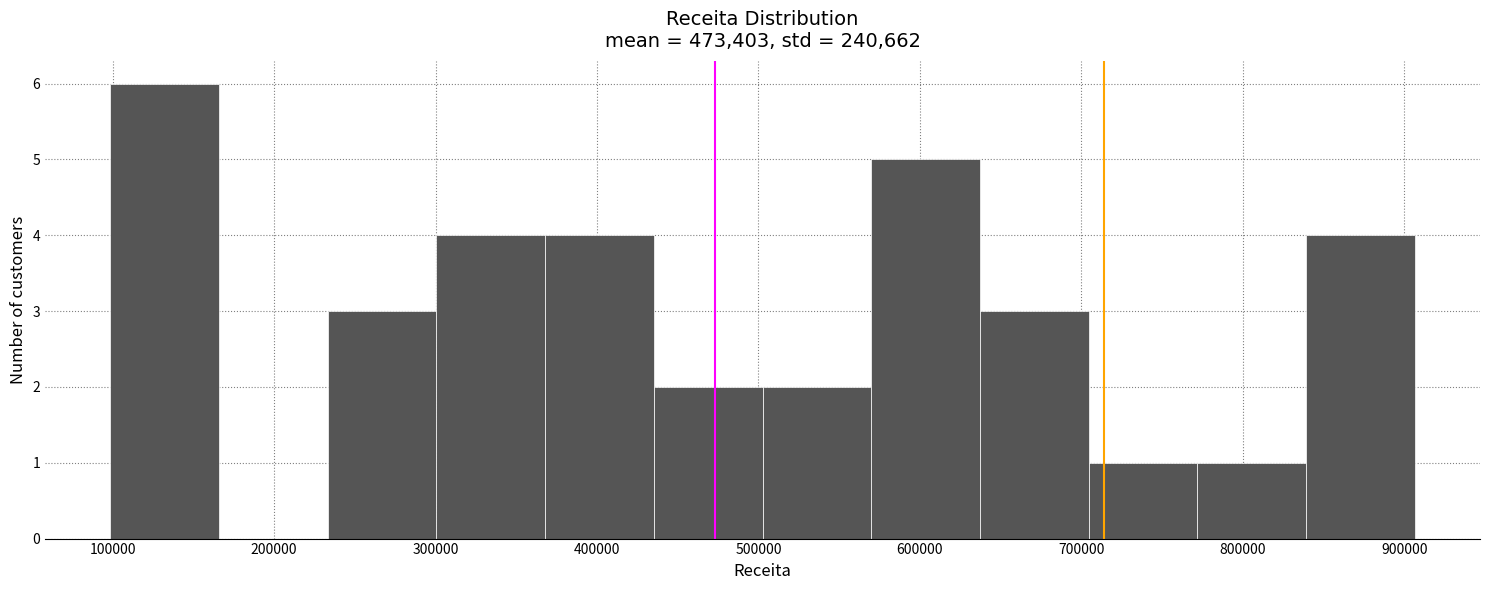

What is the height of the bar covering 570000 to 640000 on the x-axis? Neither the bar edges nor the heights are printed on the chart, so give them approximately, as read against the axes.

5